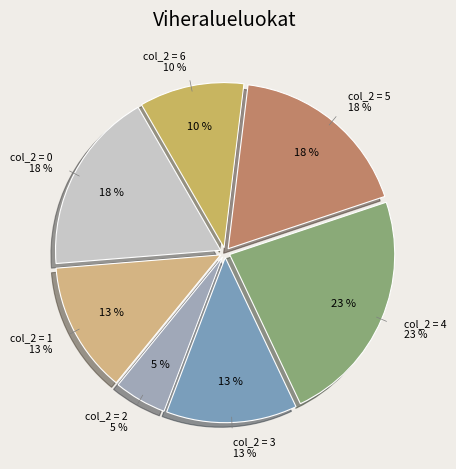

How much of the chart is everything except 6?

89.7%